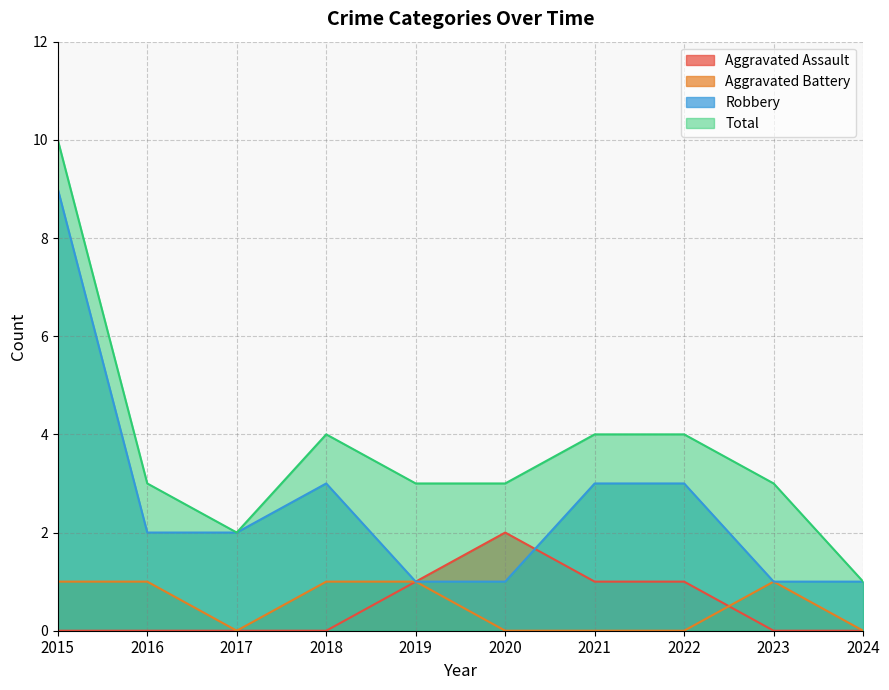

At which label is Total closest to 5?

2018